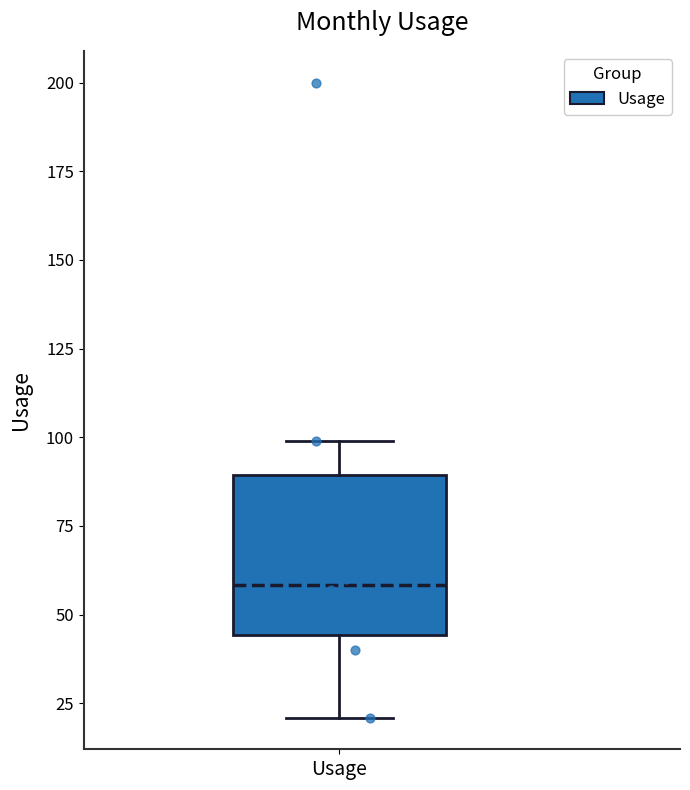

Where does the median line of the box for Usage sit on the y-axis? The values are not printed on the chart, so give them approximately, as read against the axis.

60